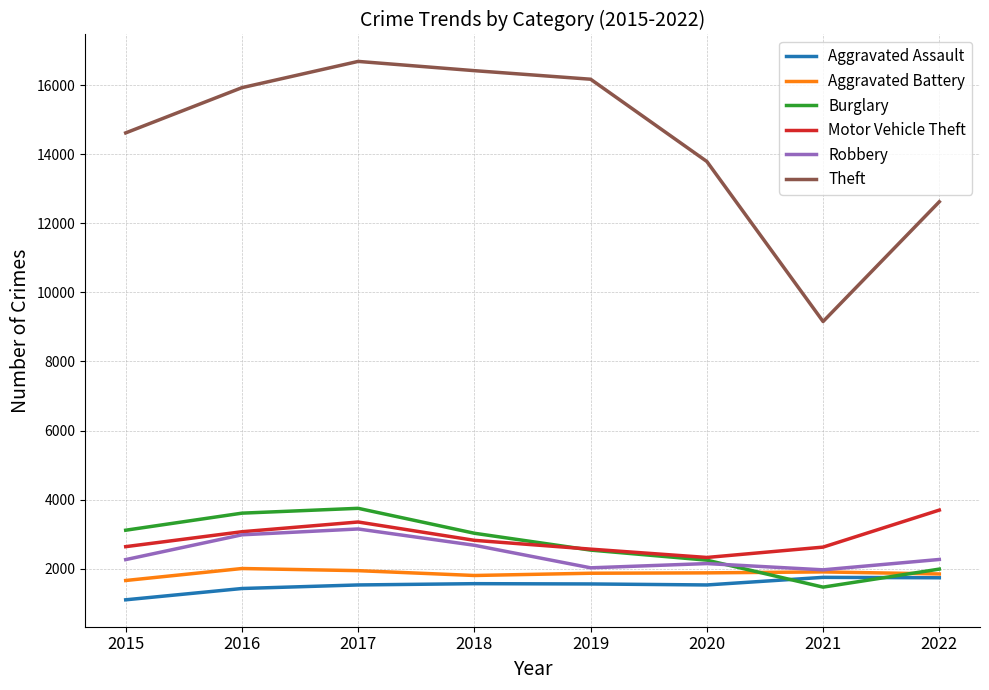

What are all the series names shown in the legend?

Aggravated Assault, Aggravated Battery, Burglary, Motor Vehicle Theft, Robbery, Theft